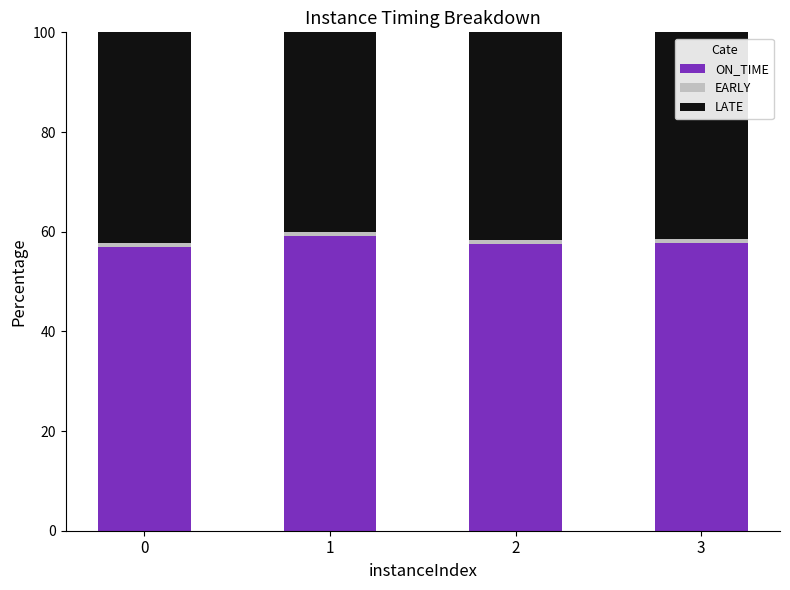

What is the average value of the ON_TIME series?

57.8